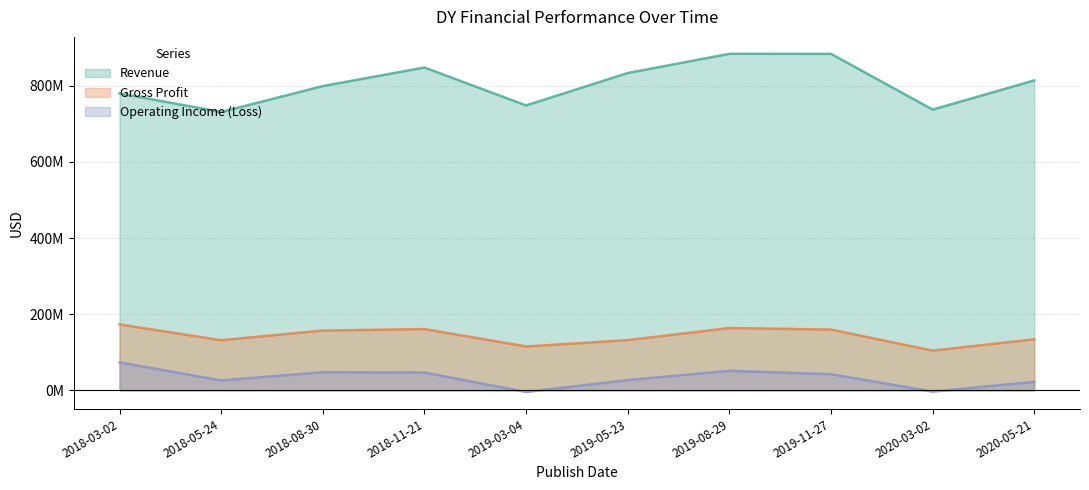

What is the spread (max minus min) of values at 2019-03-04?

752728000